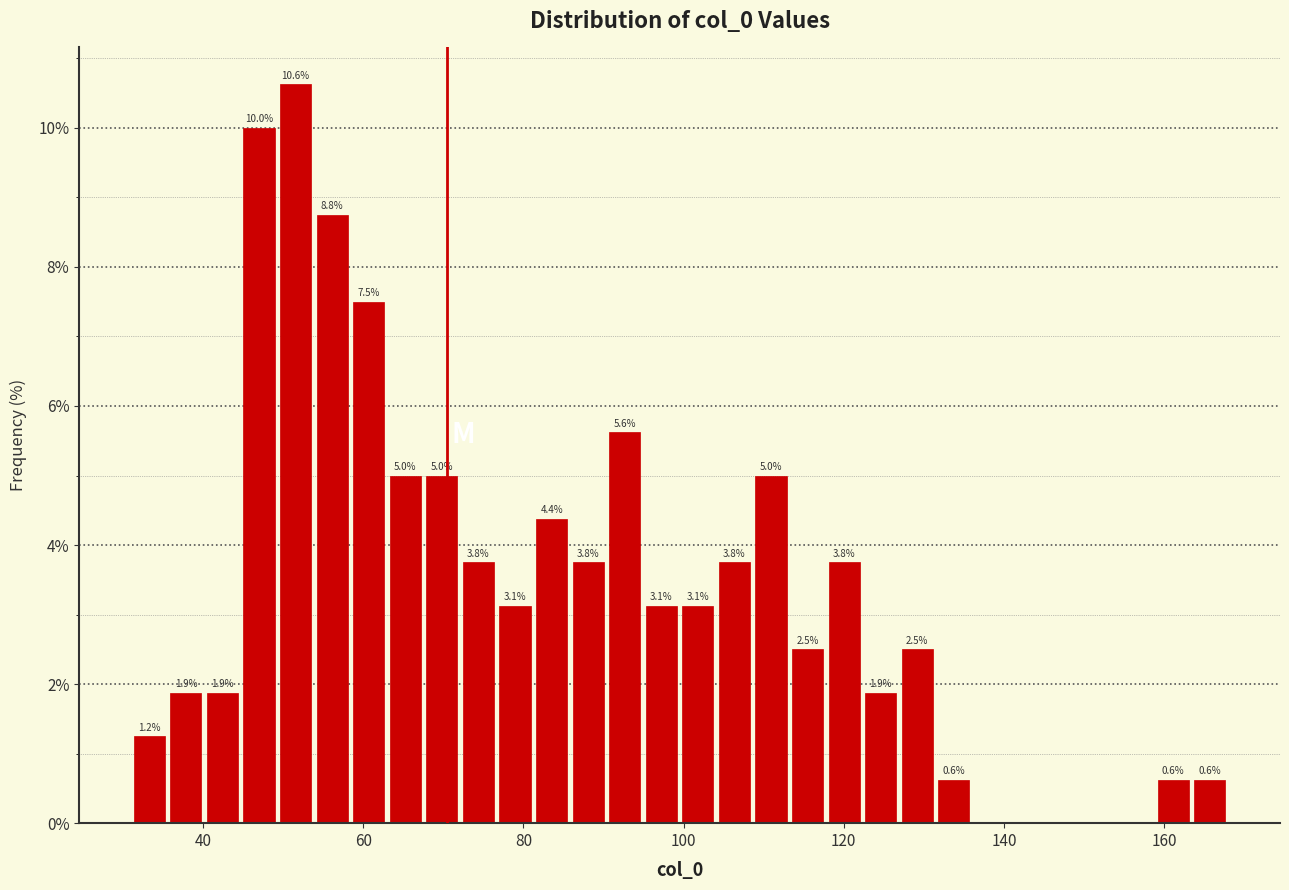

Read against the x-axis, roughly where is the centre of the tallest bar?

52